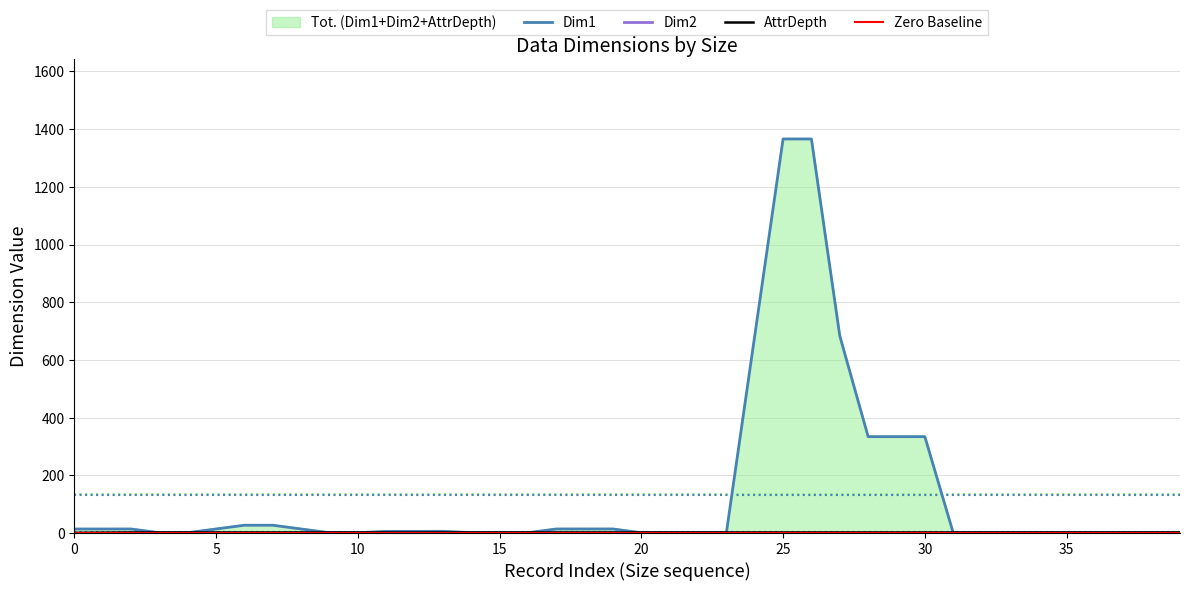

True or false: Zero Baseline has more than 1 points higher than both neighbors.

False